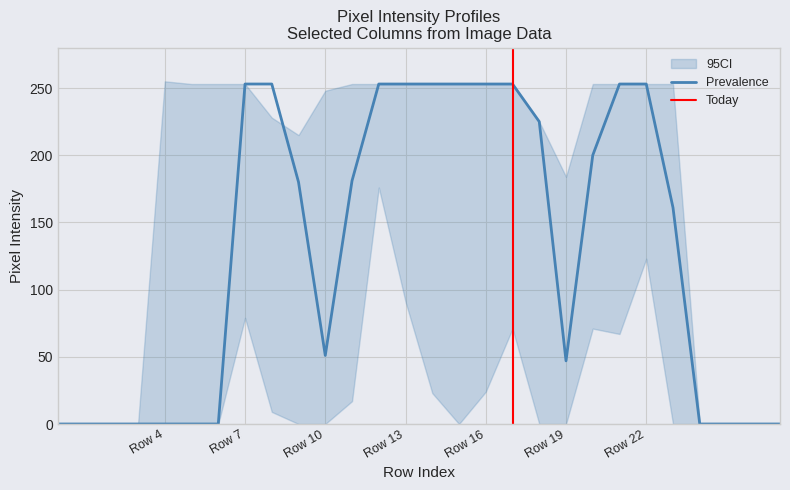

Is it true that Prevalence equals 47 at Row 19?

True